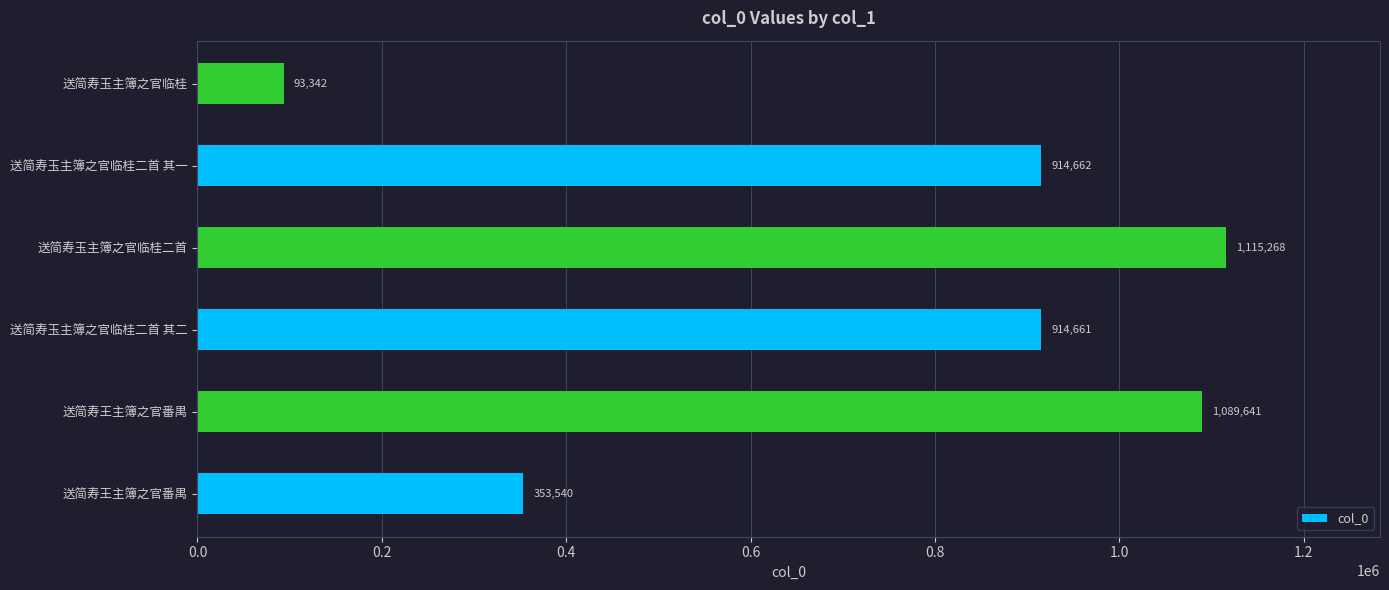

How many series are shown in this chart?

1